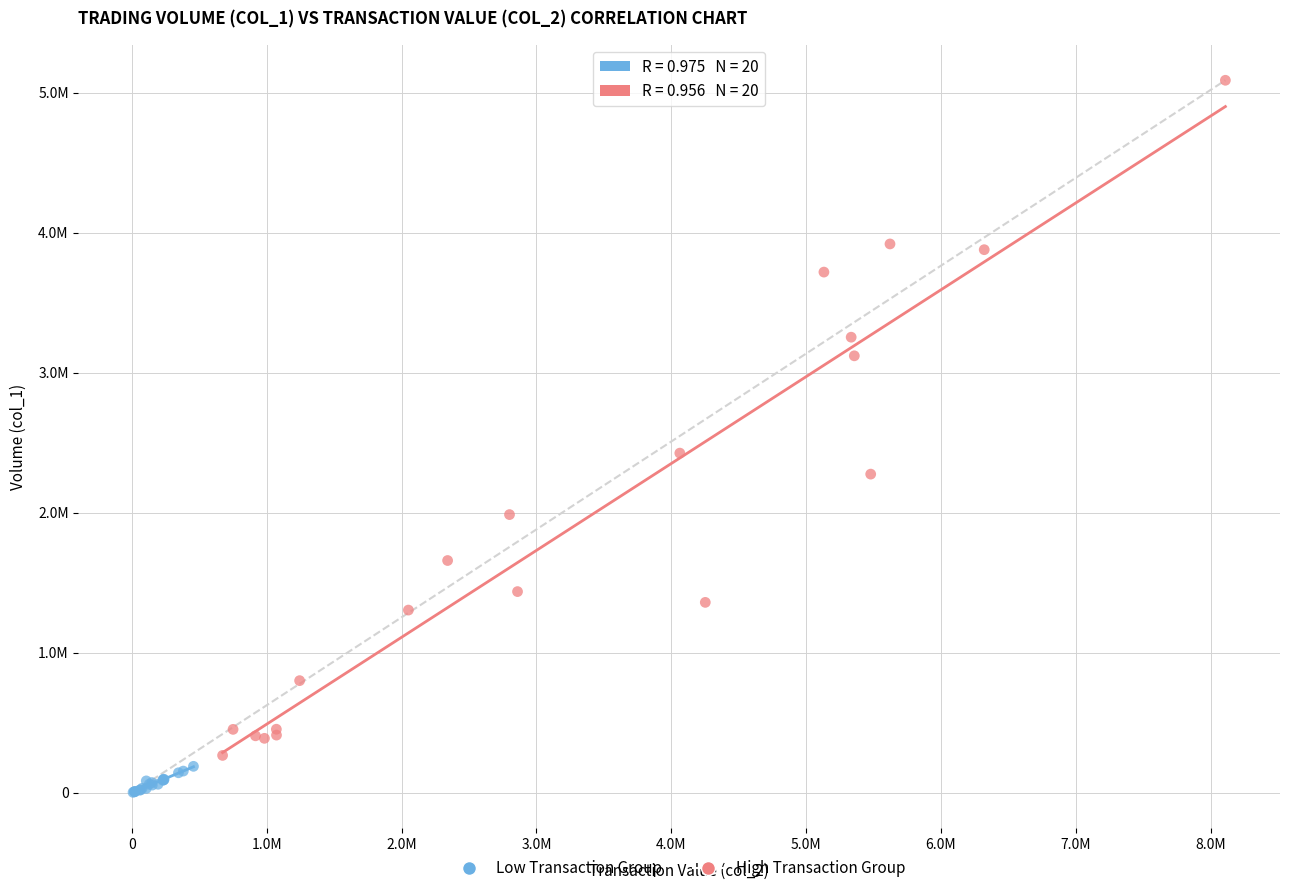

Which series has the widest spread of Y values?

High Transaction Group